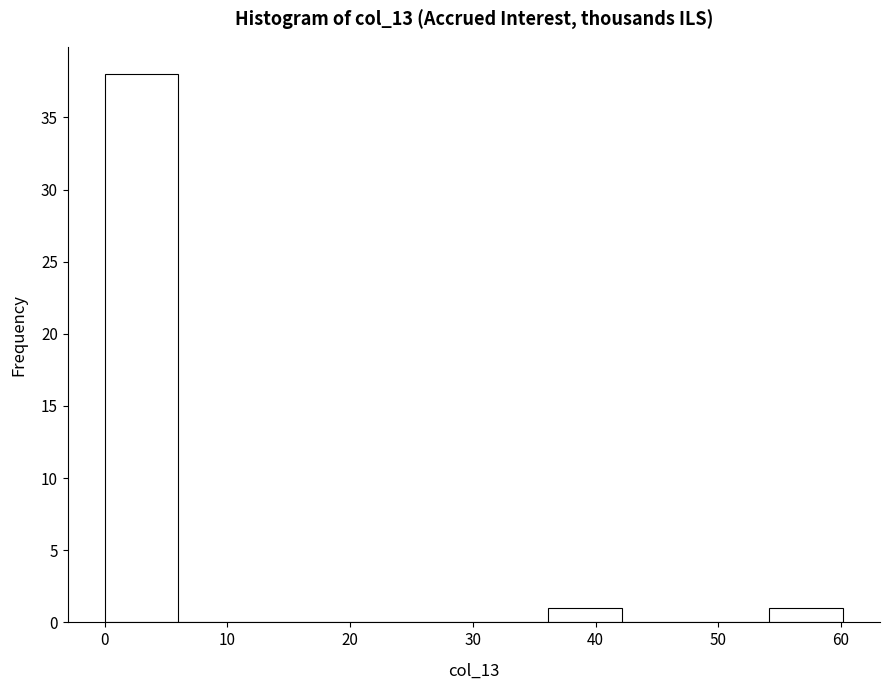

Reading left to right, transcribe this chart: for each bar, give the range it covers on the x-axis and its height. Neither the bar edges nor the heights are printed on the chart, so give them approximately, as read against the axes.

0 to 6: 38
6 to 12: 0
12 to 18: 0
18 to 24: 0
24 to 30: 0
30 to 36: 0
36 to 42: 1
42 to 48: 0
48 to 54: 0
54 to 60: 1